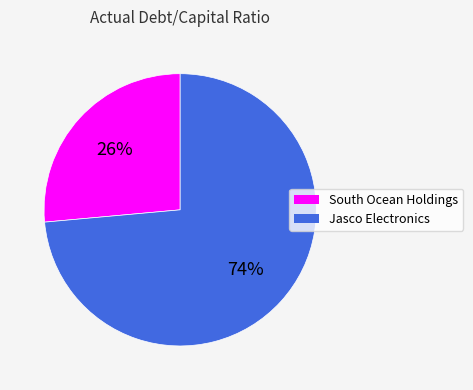

To the nearest percent, what is the average slice percentage?

50%